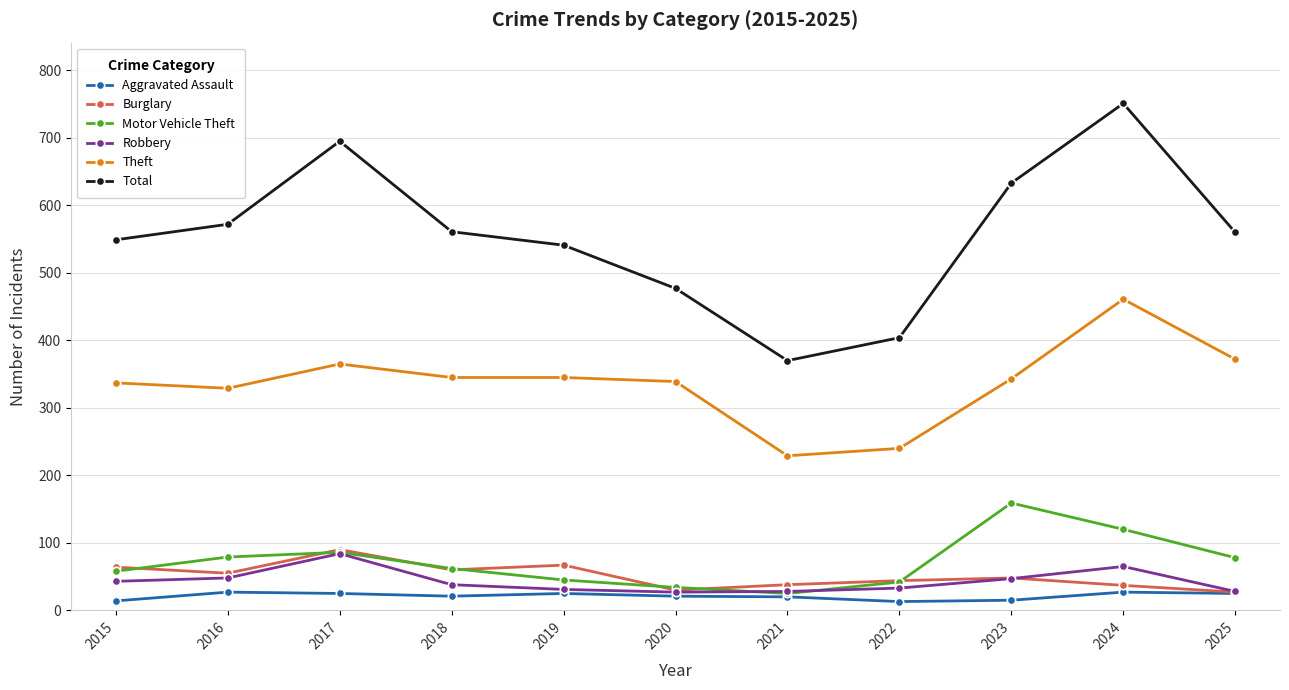

How many categories are shown in the chart?

11